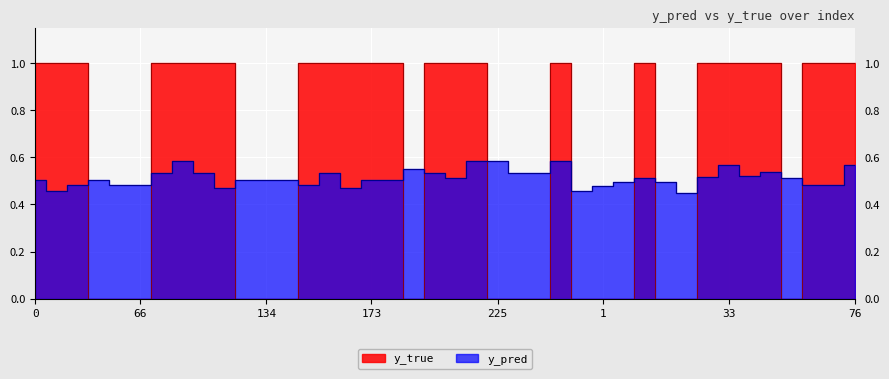

List the series in order of their peak value, lowest first.

y_pred, y_true